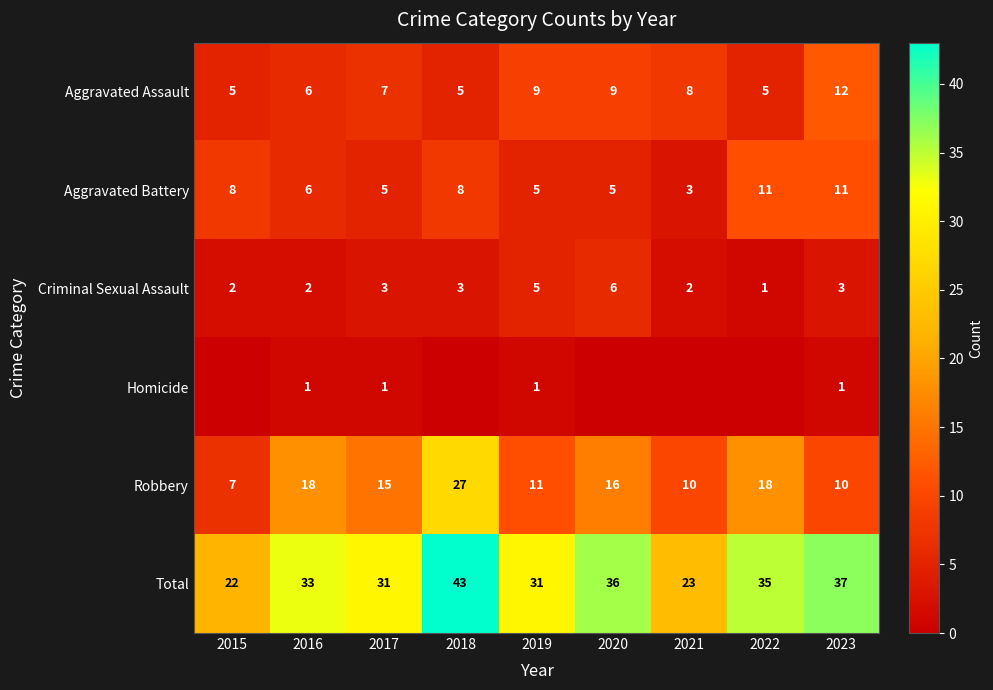

What is the minimum value for Robbery?

7